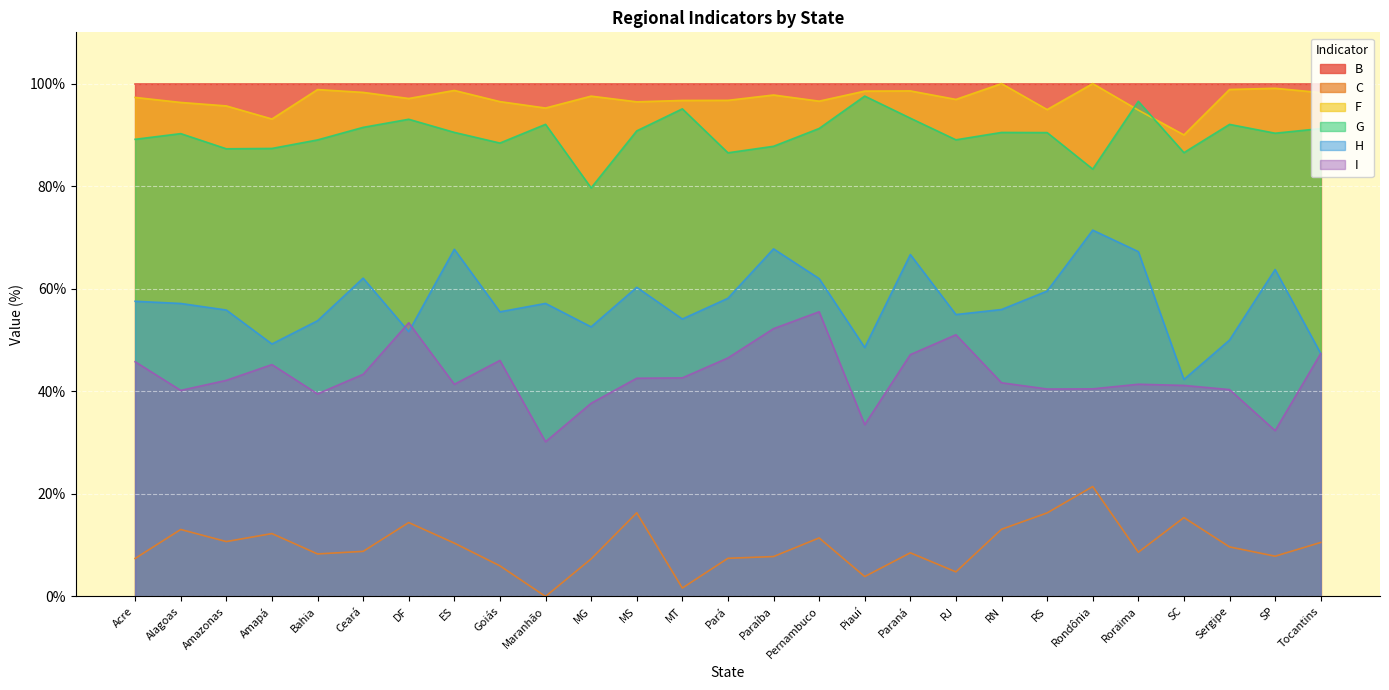

Which label corresponds to the largest value in the chart?

RN